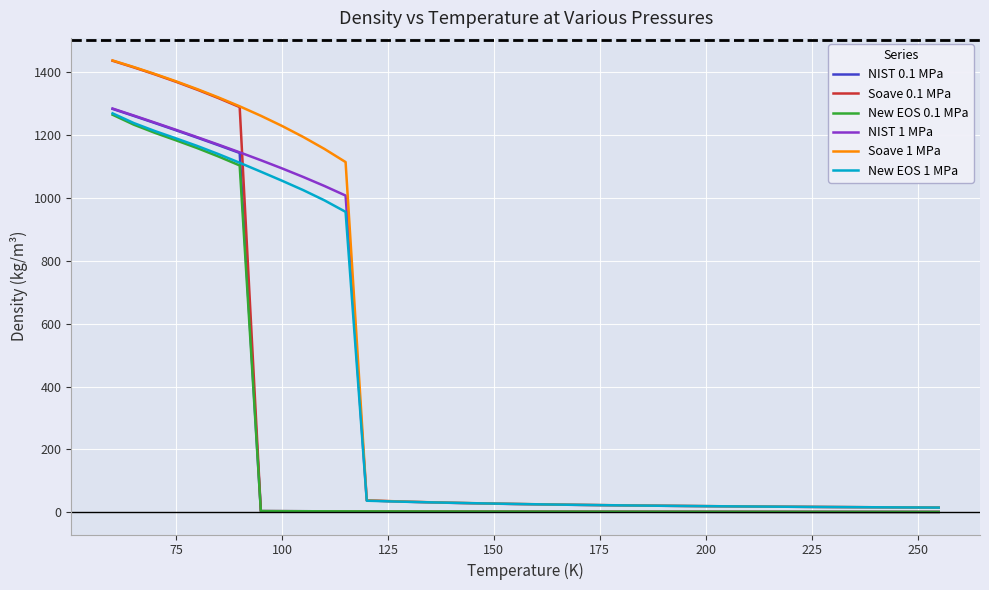

What is the maximum value shown in the chart?

1436.0